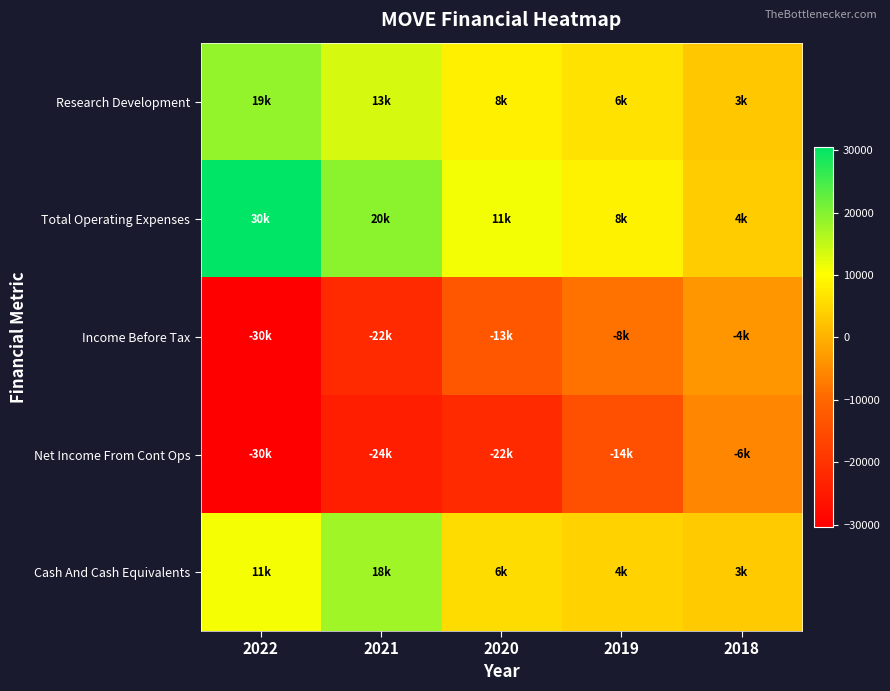

What is the maximum value shown in the chart?

30500